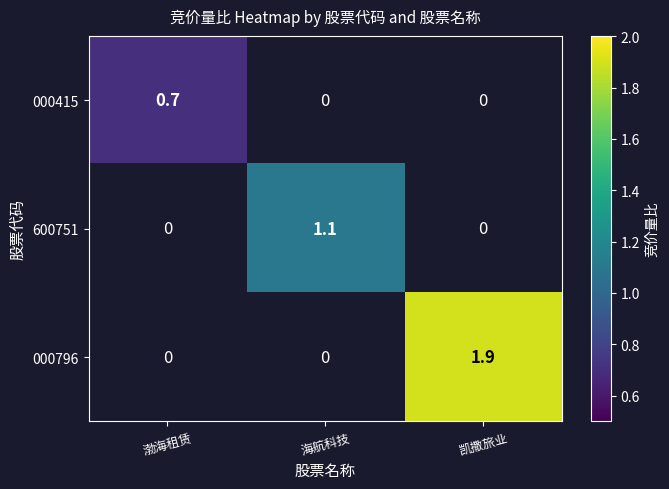

Is it true that 000796 equals 1.9 at 凯撒旅业?

True